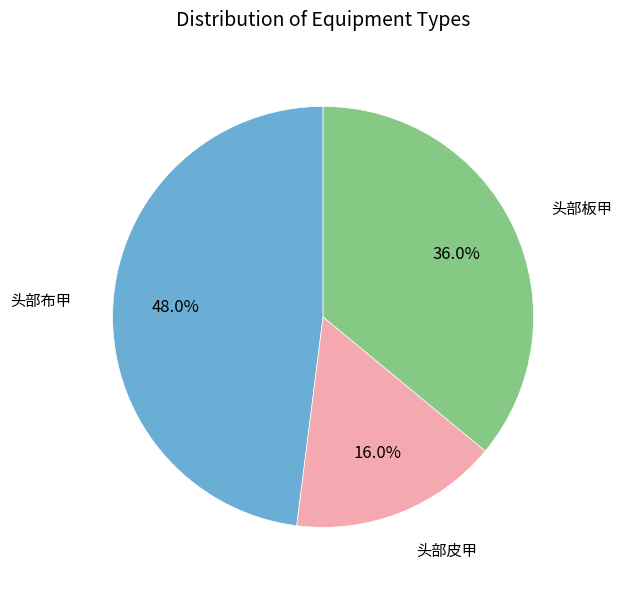

Which category has the biggest portion of the pie?

头部布甲